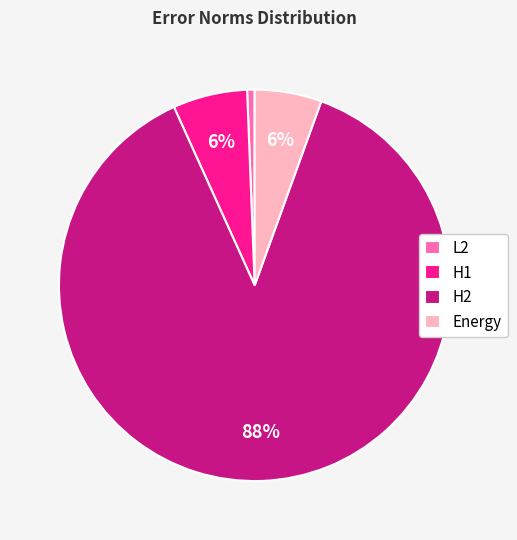

To the nearest percent, what is the combined percentage of H1 and L2?

7%